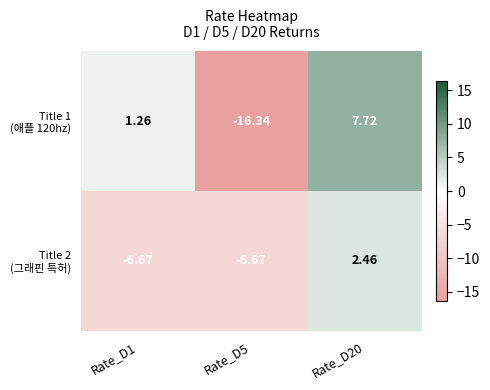

Count the number of categories in the chart.

3